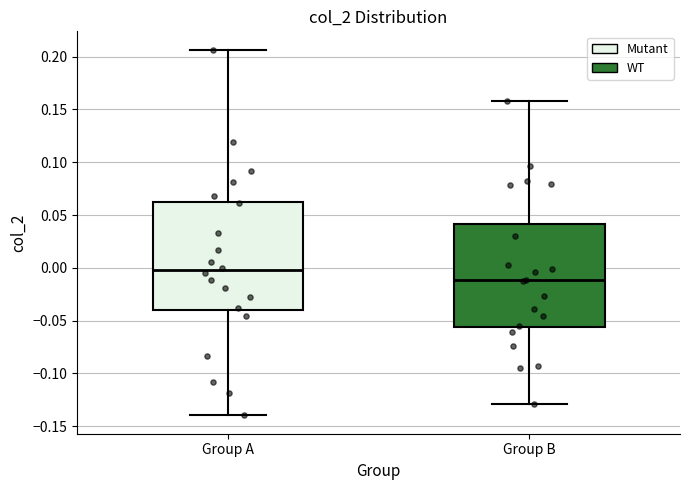

Where does the median line of the box for Group A sit on the y-axis? The values are not printed on the chart, so give them approximately, as read against the axis.

0.000